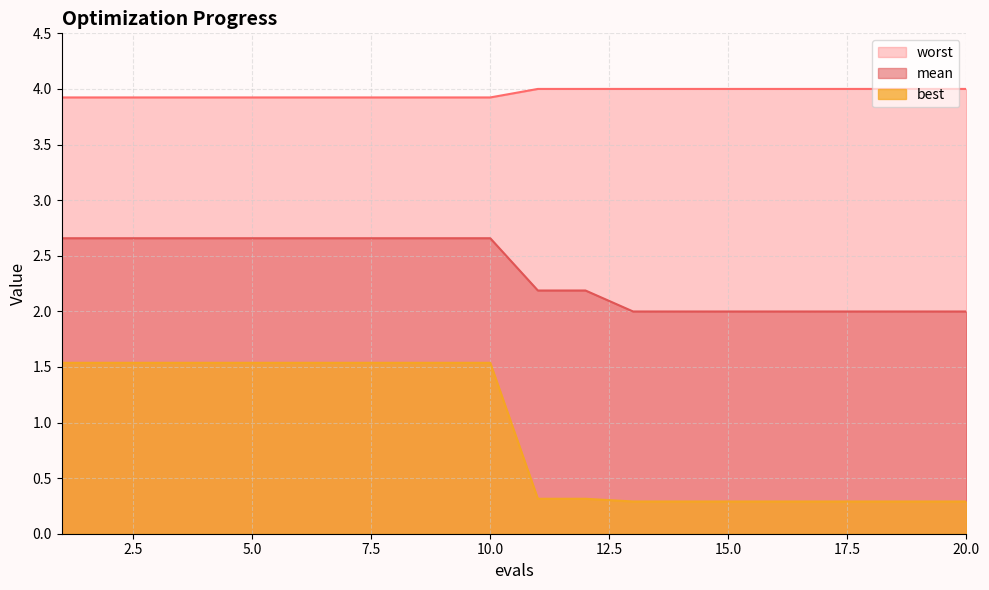

True or false: worst has more than 2 interior local peaks.

False